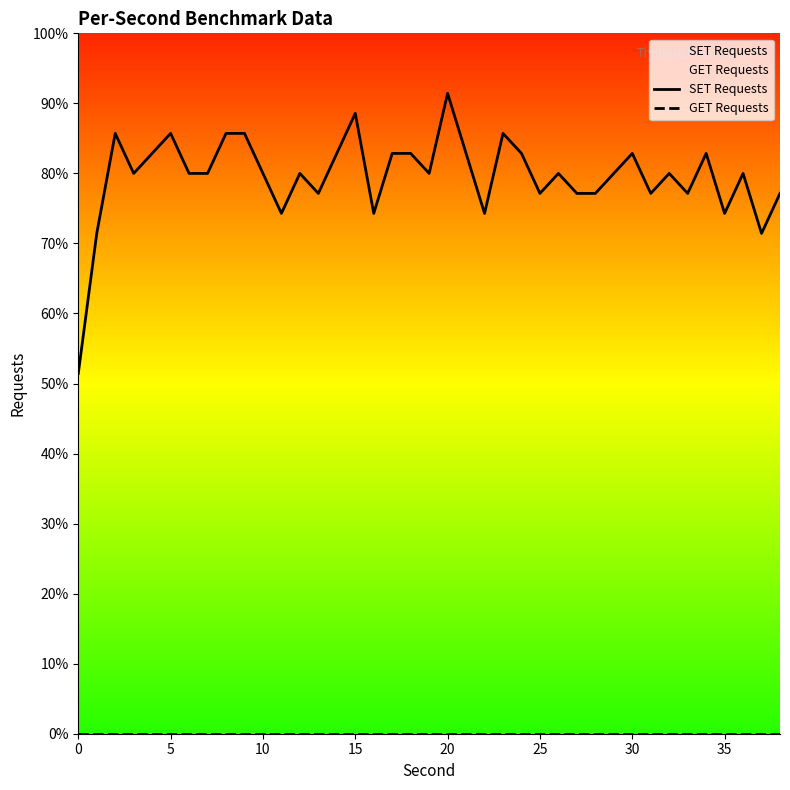

What is the label of the 24th point from the right?

15